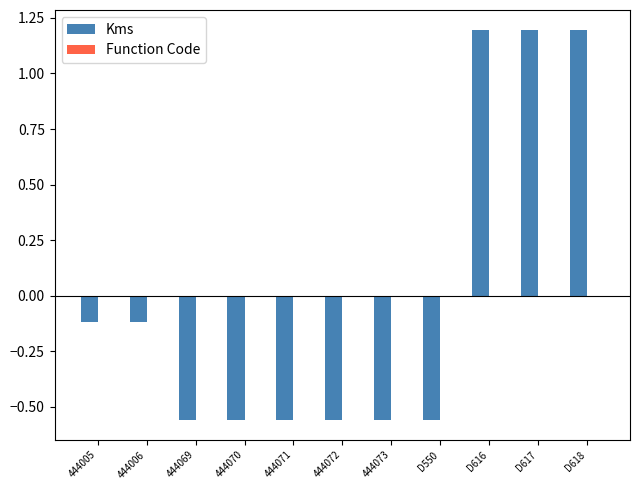

What is the greatest value displayed?

1.2